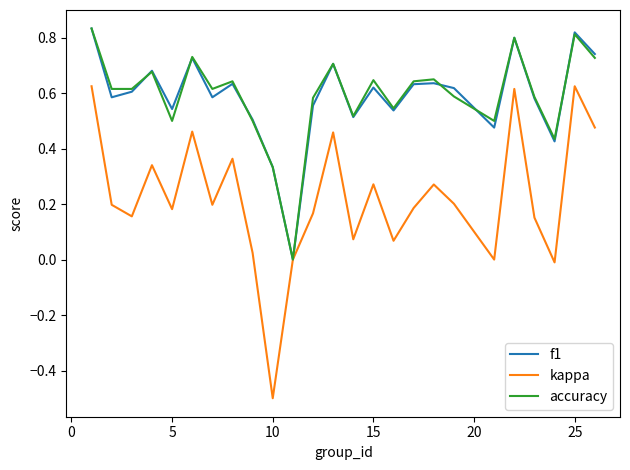

Which series has the widest spread of values?

kappa